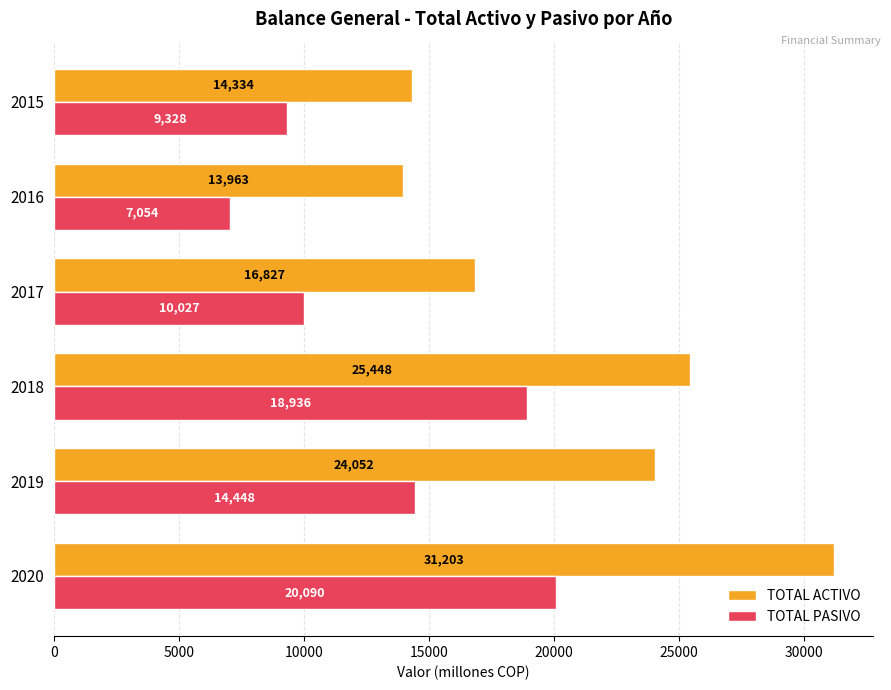

Is it true that TOTAL ACTIVO equals 50530.0 at 2020?

False